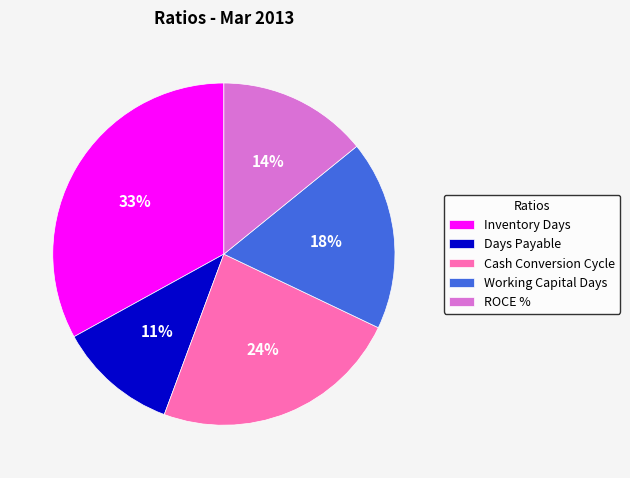

True or false: Cash Conversion Cycle accounts for 18% of the total.

False